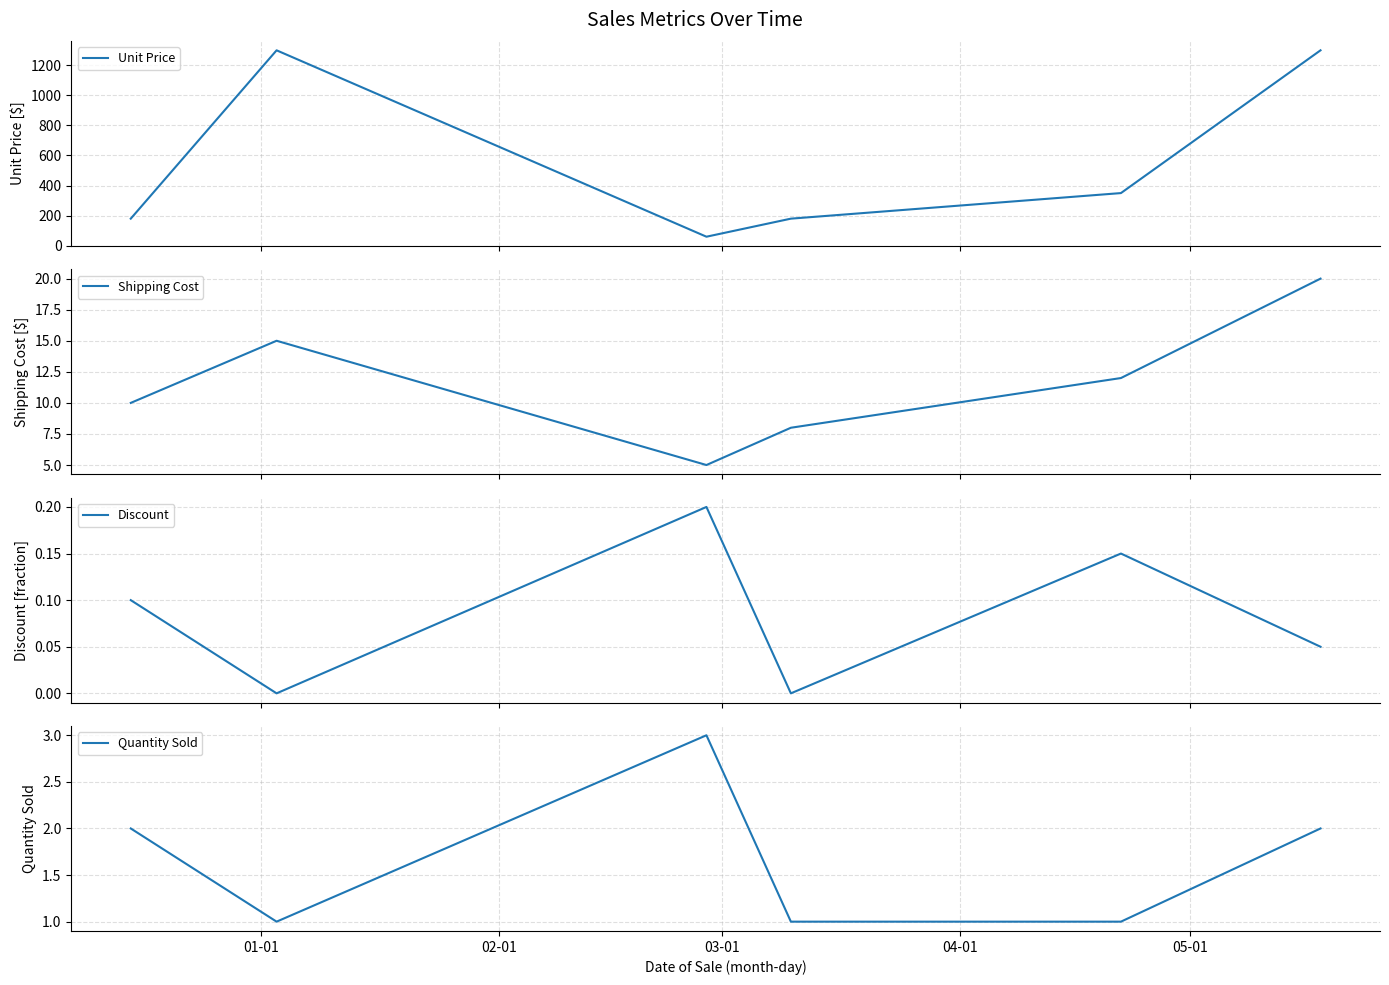

What is the highest value of the Unit Price series?

1299.0